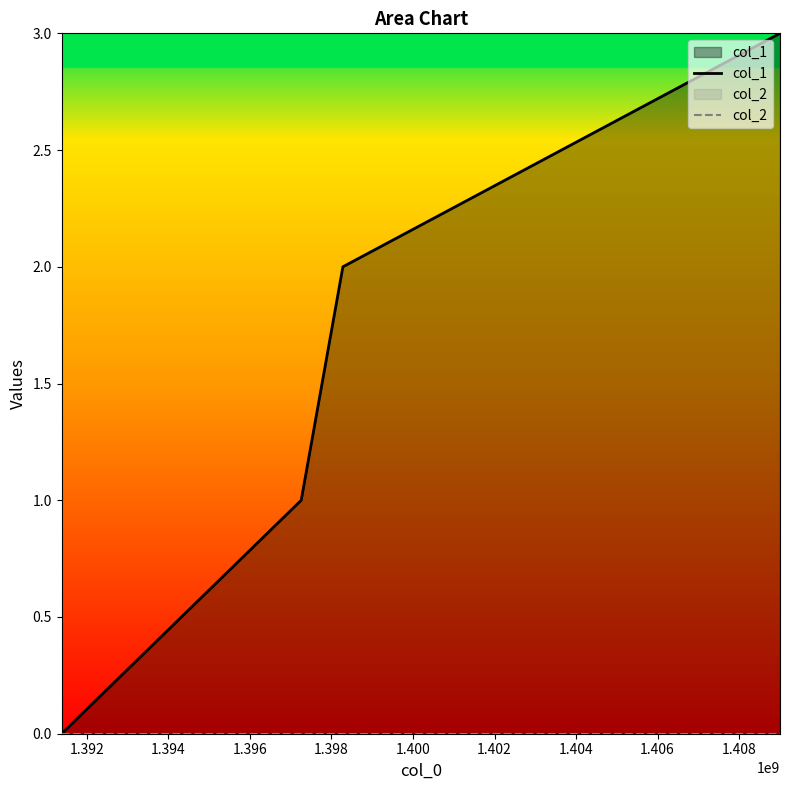

True or false: col_2 and col_1 intersect in this chart.

False